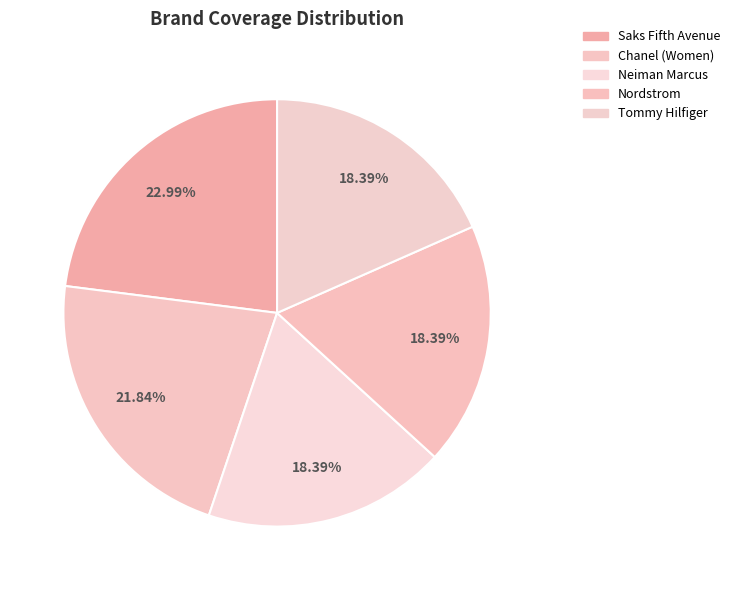

Combined, what portion of the pie is Nordstrom and Neiman Marcus?

36.8%